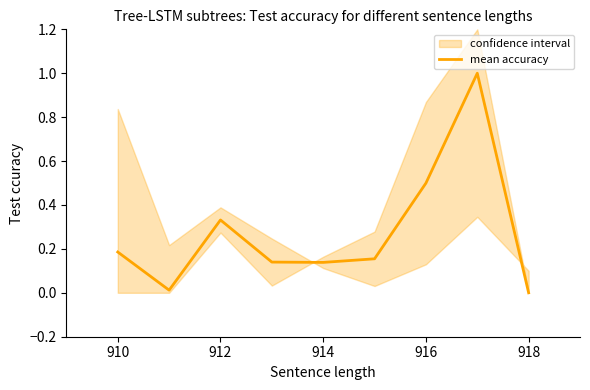

Is it true that mean accuracy equals 0.7 at 916?

False